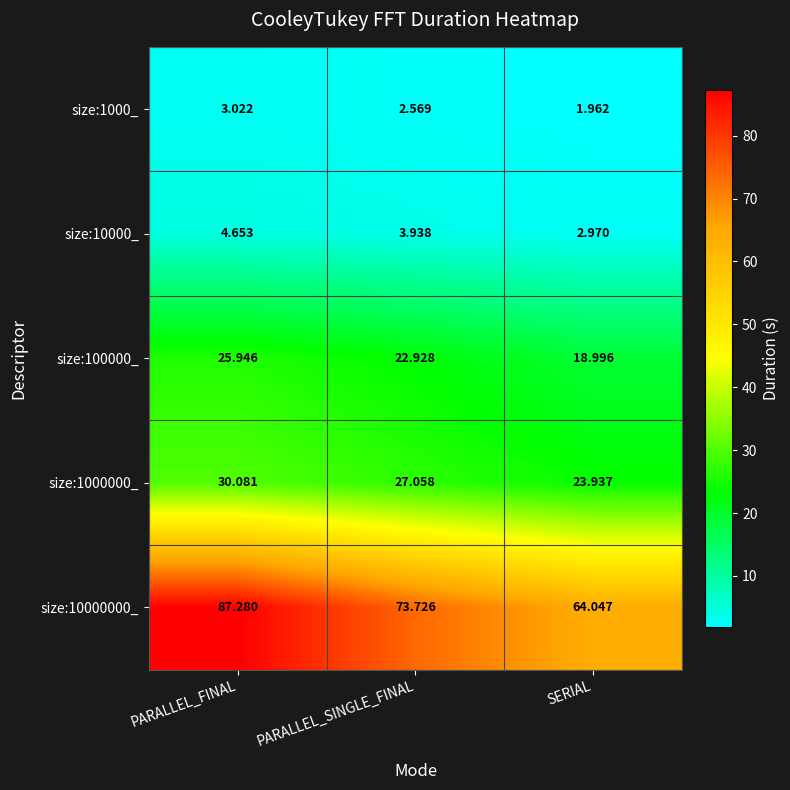

At which label is size:1000_ closest to 2?

SERIAL